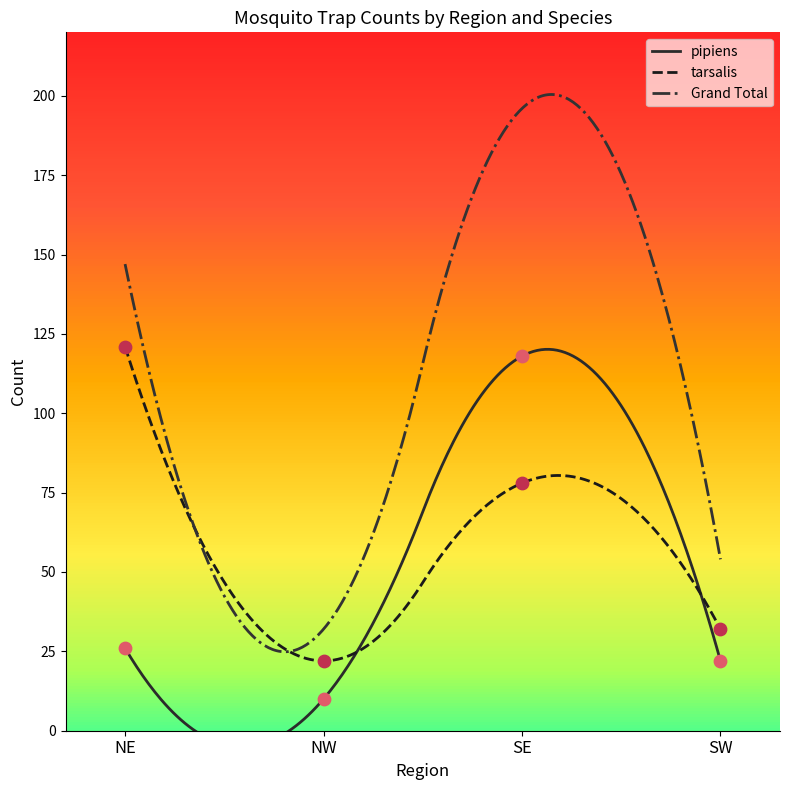

Which series reaches the maximum Y coordinate?

tarsalis